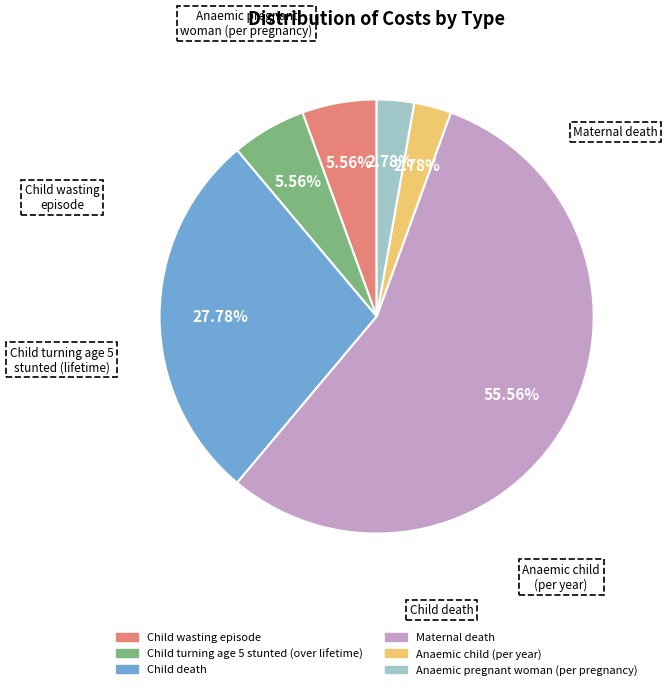

Approximately how many times larger is the value at Maternal death compared to Child wasting episode?

10.0